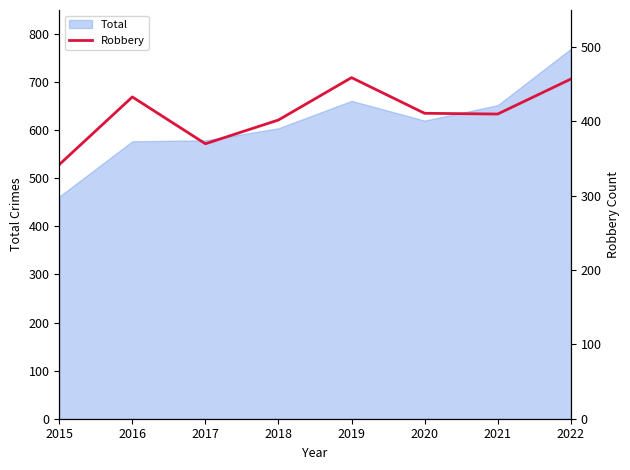

True or false: Total has a value of 577 at 2016.

True